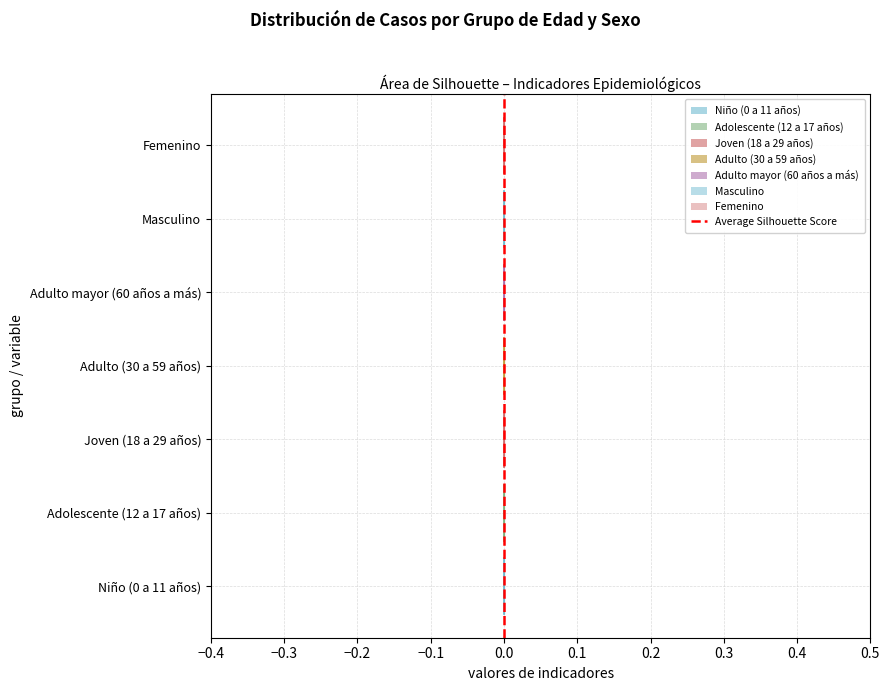

The value at 0.0 is 0. True or false?

True